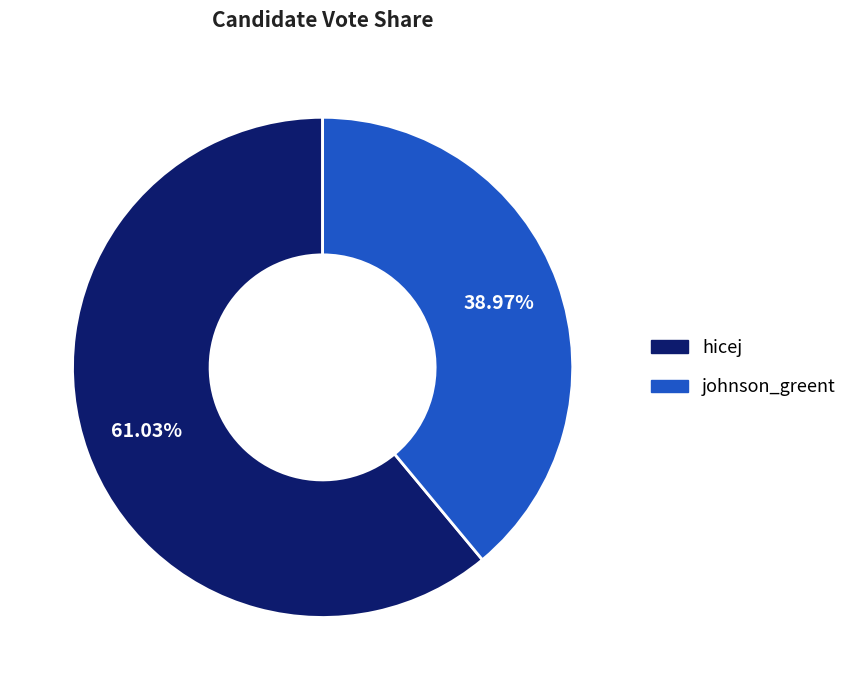

What is the smallest slice in the pie chart?

johnson_greent